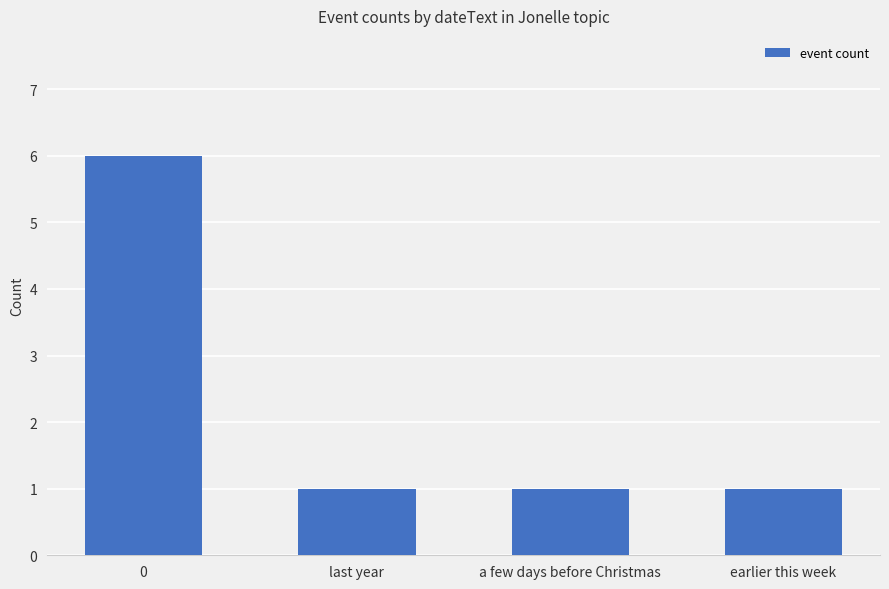

Reading left to right, list all the values displayed in this chart.

6	1	1	1